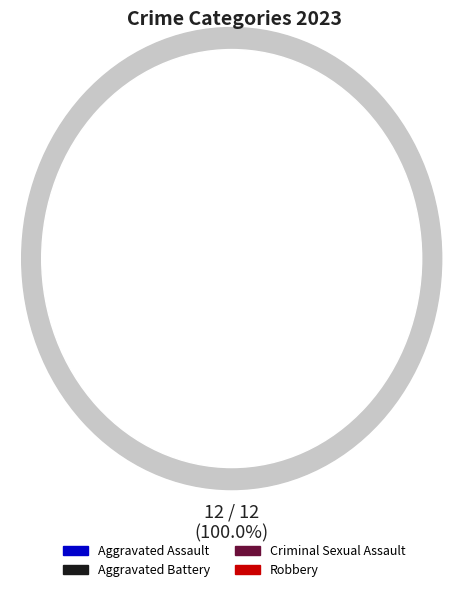

How many slices are in this pie chart?

4